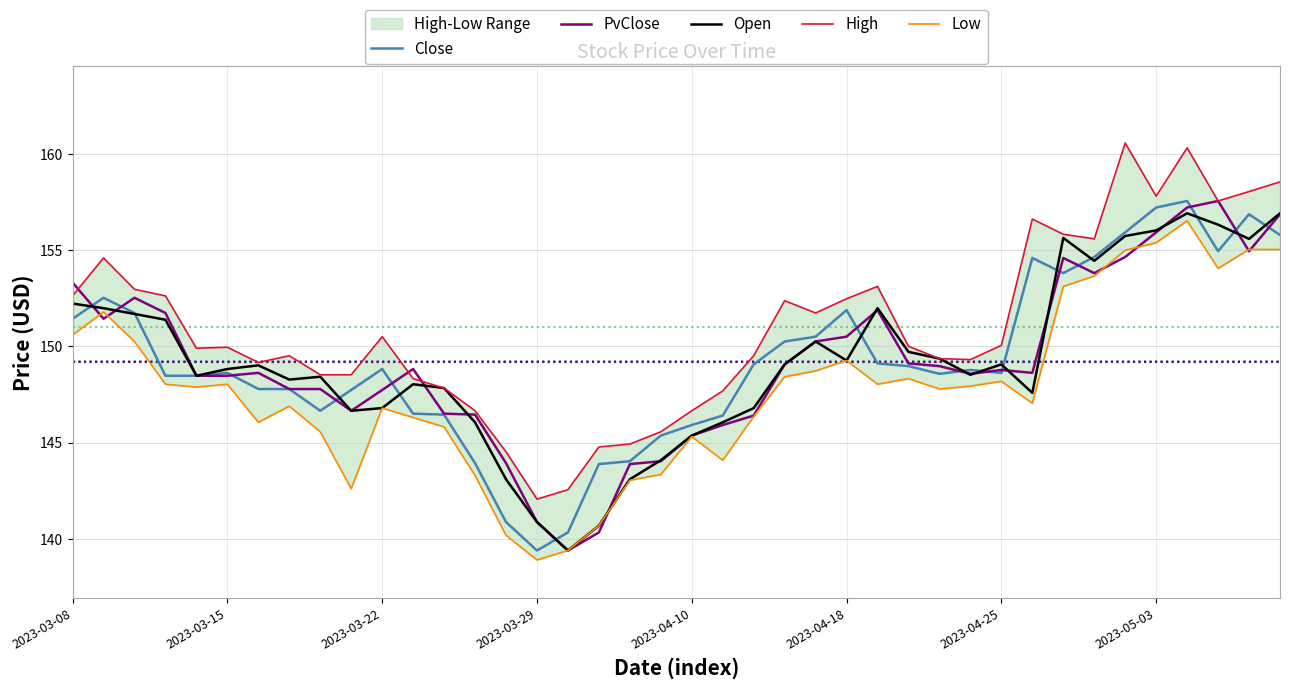

What position from the right is 2023-03-08?

40